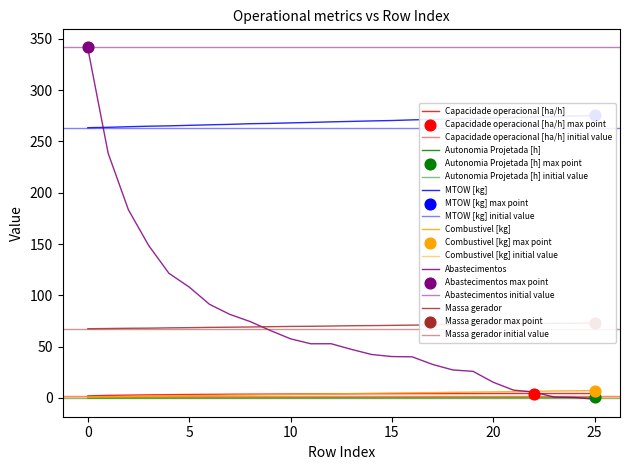

Is the value of MTOW [kg] at 9 greater than the value of Autonomia Projetada [h] at 3?

Yes